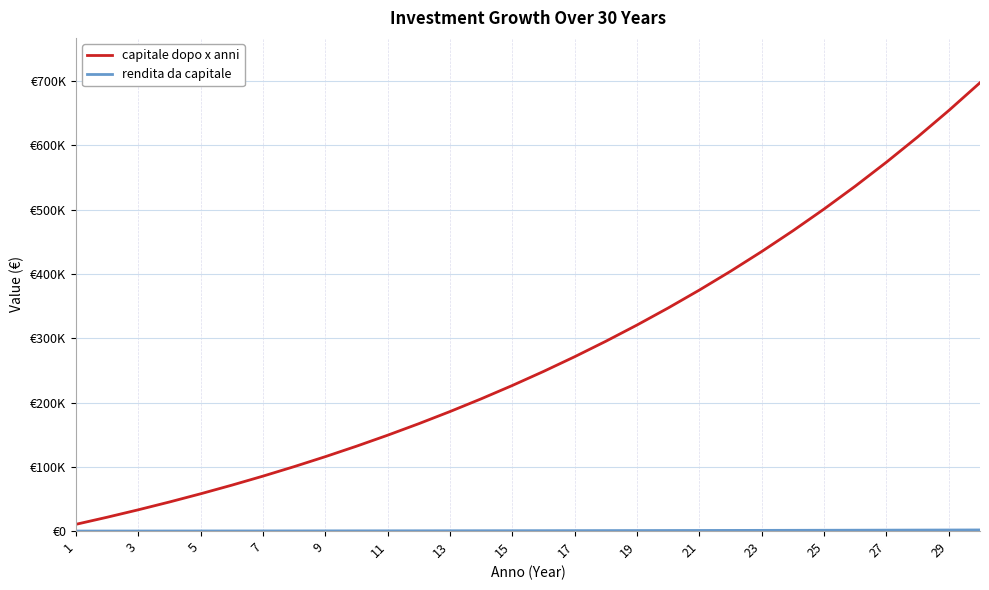

Does the chart have visible grid lines?

Yes